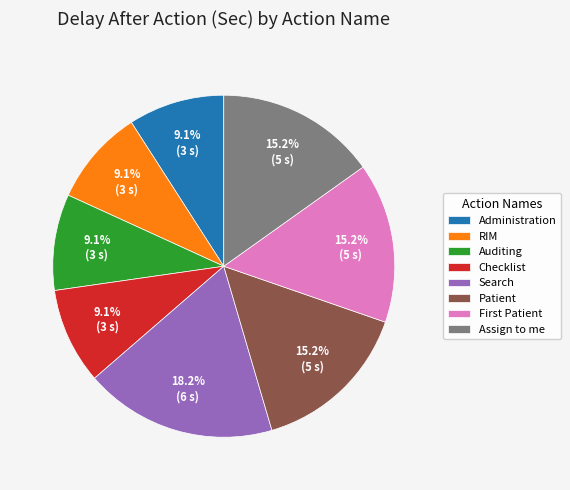

To the nearest percent, what is the combined percentage of Checklist and Patient?

24%